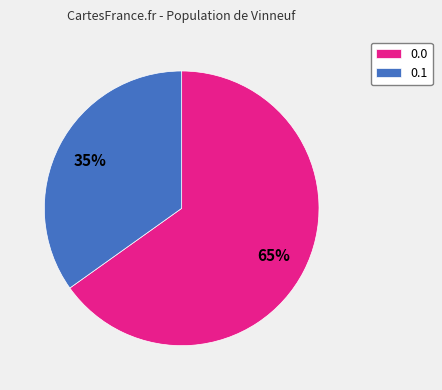

To the nearest percent, what percentage of the pie is 0.0?

65%